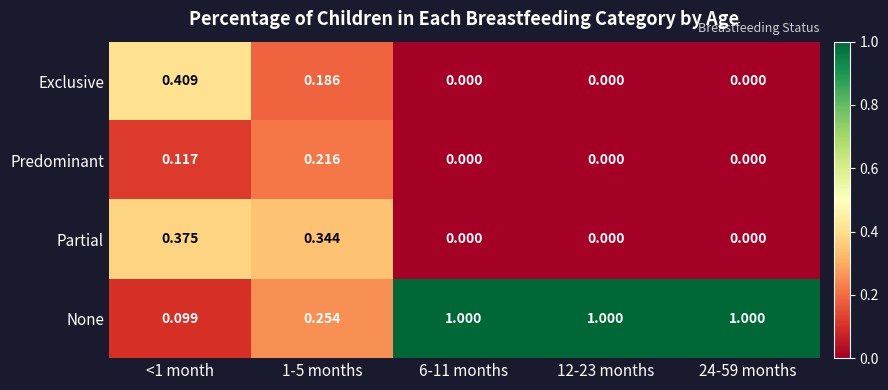

List the series in order of their peak value, lowest first.

Predominant, Partial, Exclusive, None